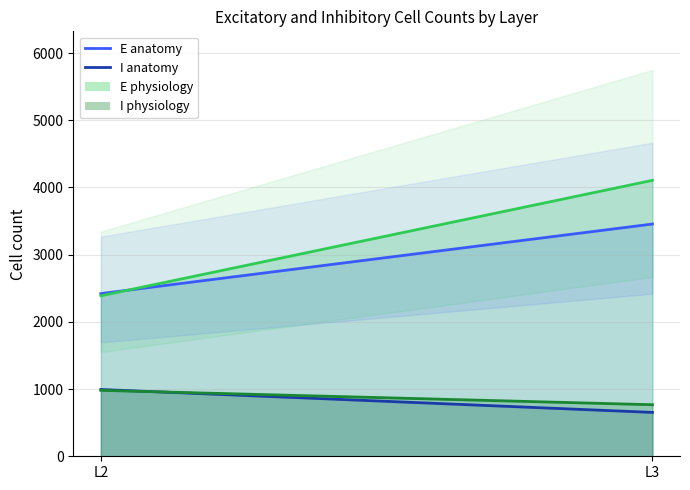

What are all the series names shown in the legend?

E_anatomy, I_anatomy, E_physiology, I_physiology